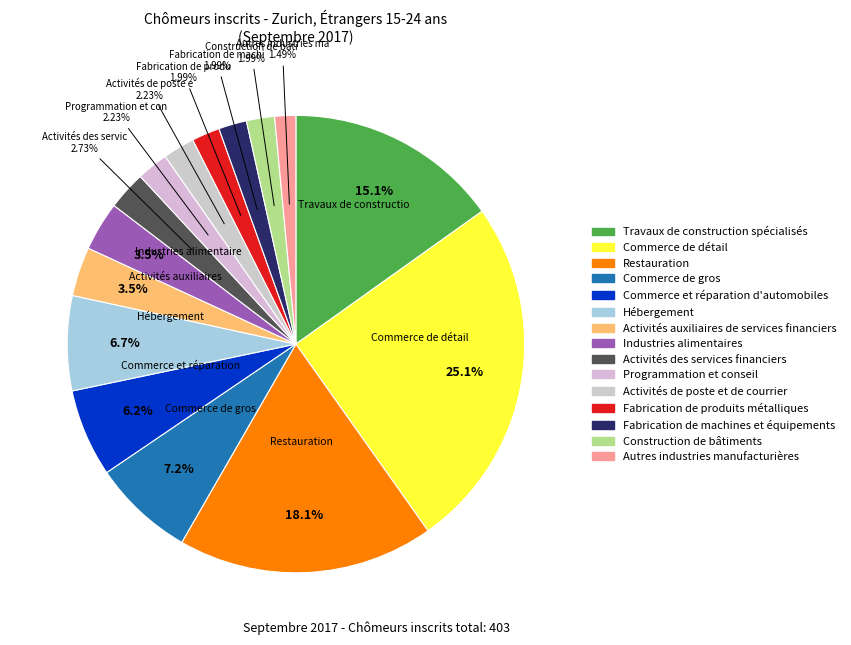

Is it true that Commerce de détail is 36% of the pie?

False